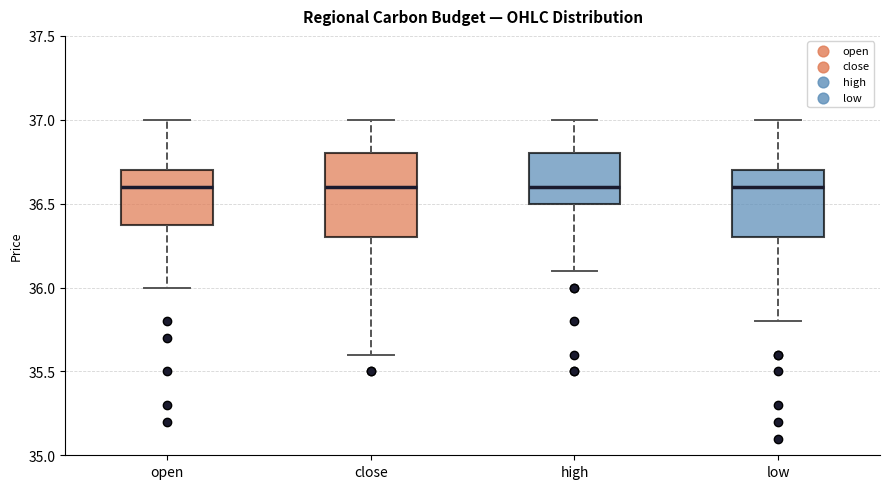

Reading left to right, read every box against the y-axis: the position of its median line, the range the box covers, and the ends of its whiskers. The values are not printed on the chart, so give them approximately, as read against the axis.

open: median 36.6, box 36.4 to 36.7, whiskers 36.0 to 37.0
close: median 36.6, box 36.3 to 36.8, whiskers 35.6 to 37.0
high: median 36.6, box 36.5 to 36.8, whiskers 36.1 to 37.0
low: median 36.6, box 36.3 to 36.7, whiskers 35.8 to 37.0